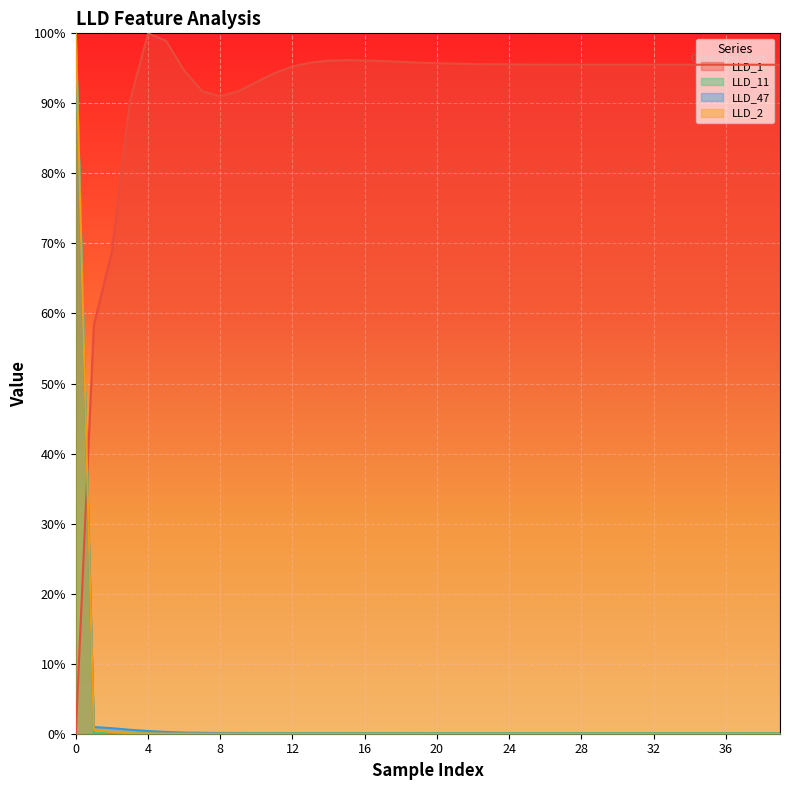

What is the highest value of the LLD_11 series?

1.0